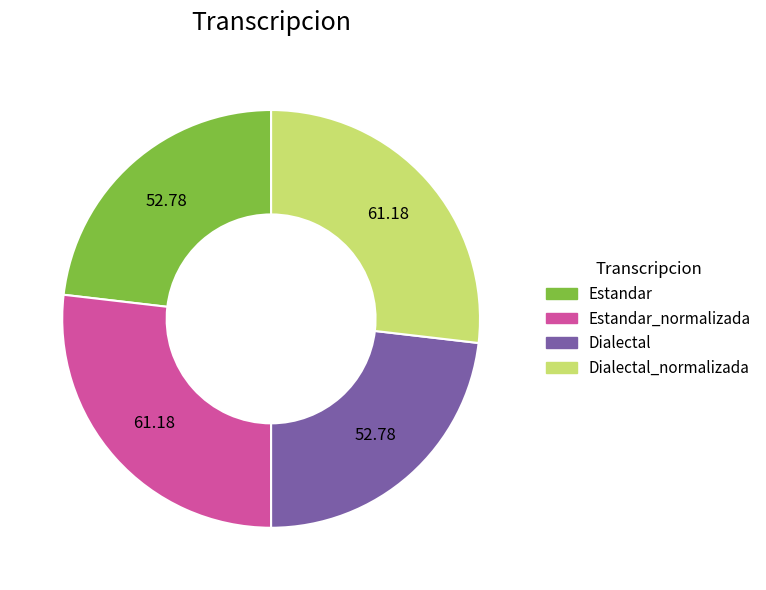

Is Dialectal the majority of the pie?

No